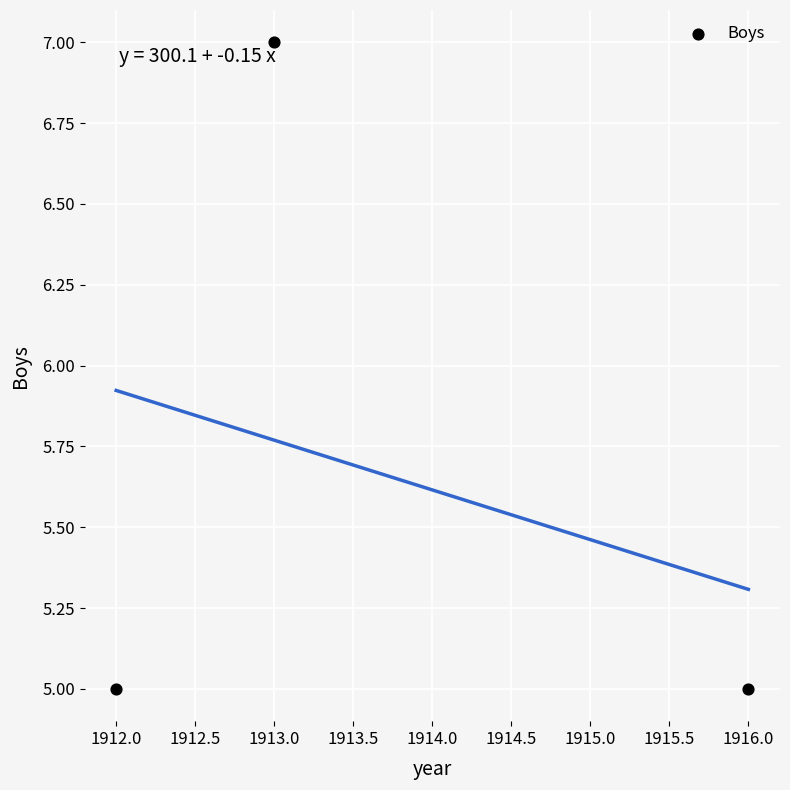

What is the average X value?

1914